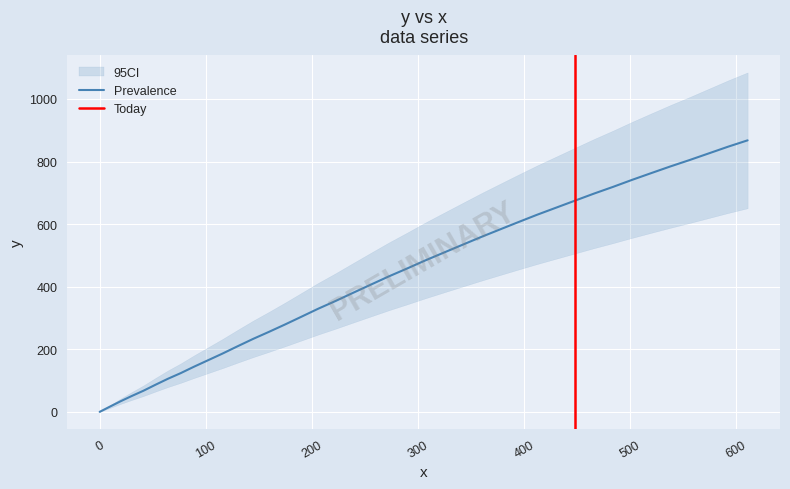

What is the highest value of the Prevalence series?

867.7